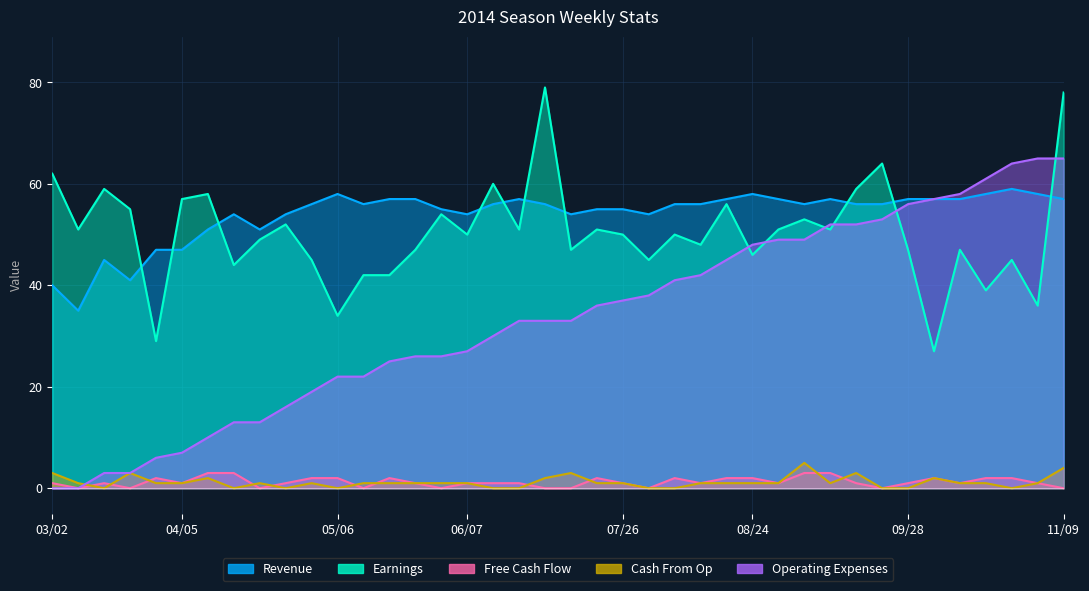

What is the maximum value for Operating Expenses?

65